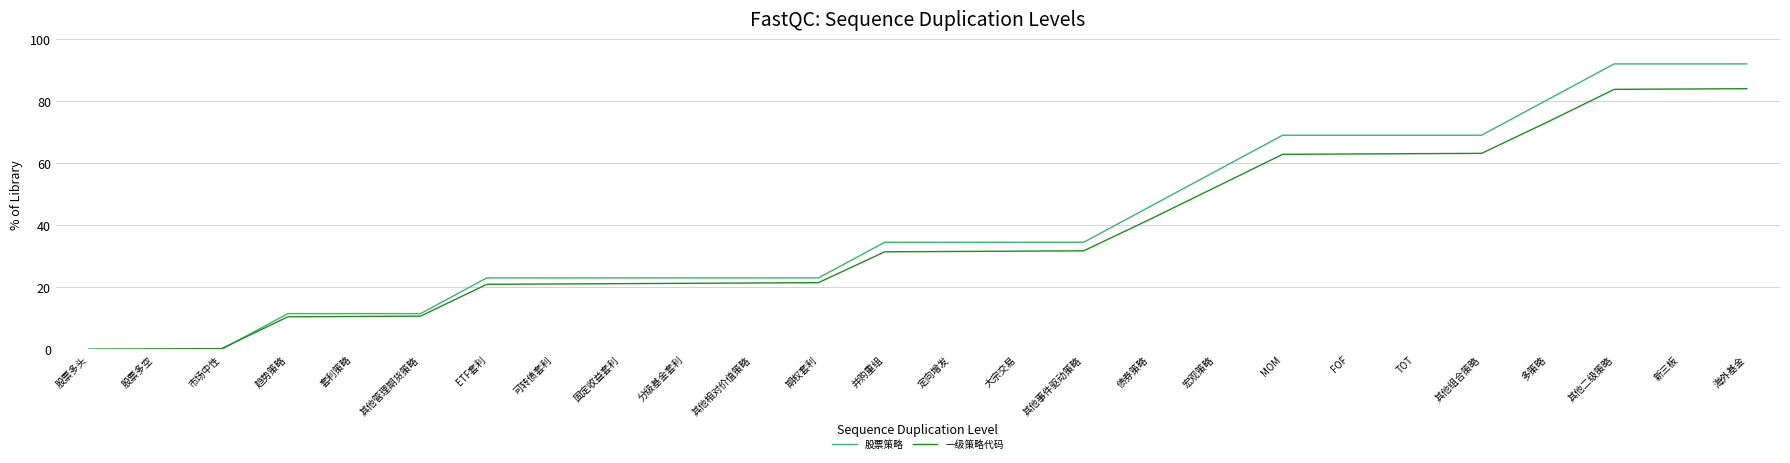

What position from the right is 期权套利?

15